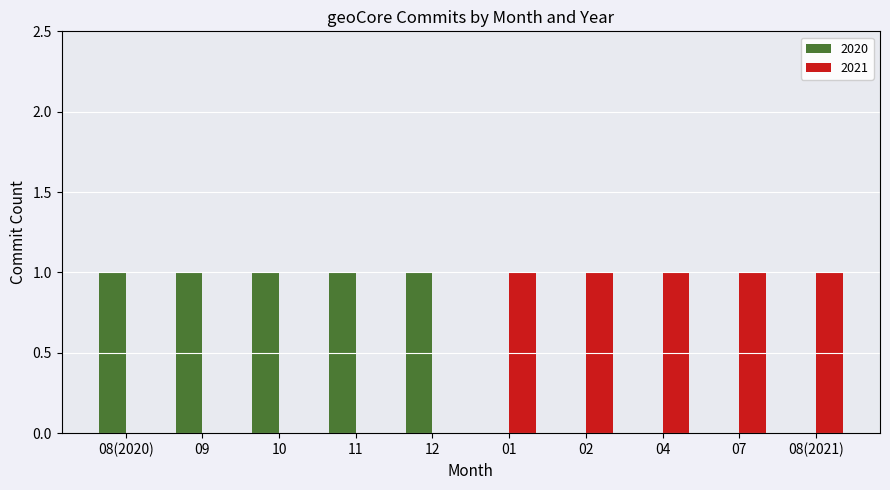

Is it true that 2021 equals 1 at 01?

True